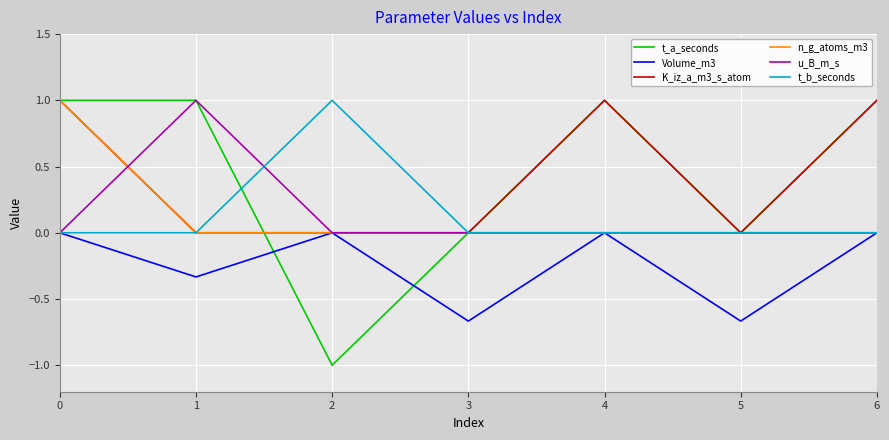

Does the chart display data point markers on the line(s)?

No